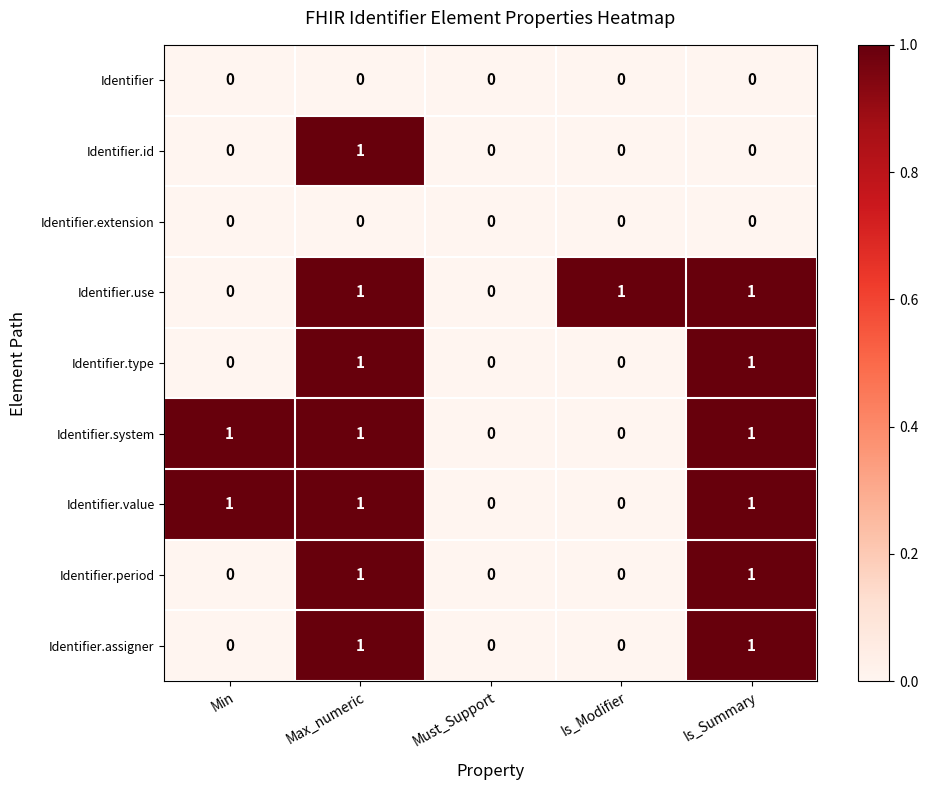

At which category is the sum across all series the highest?

Max_numeric